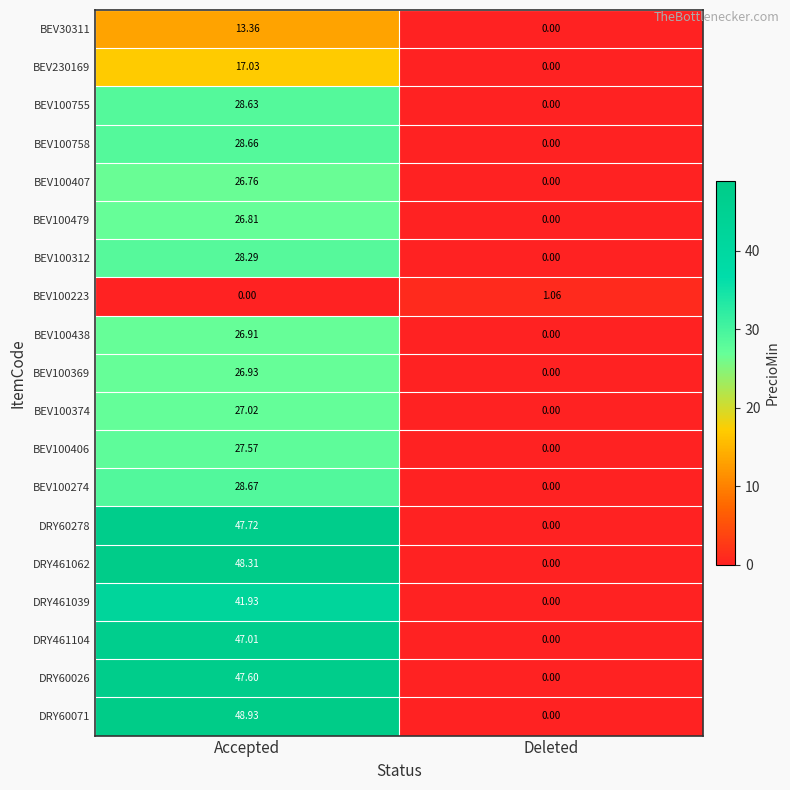

At which category is the sum across all series the highest?

Accepted